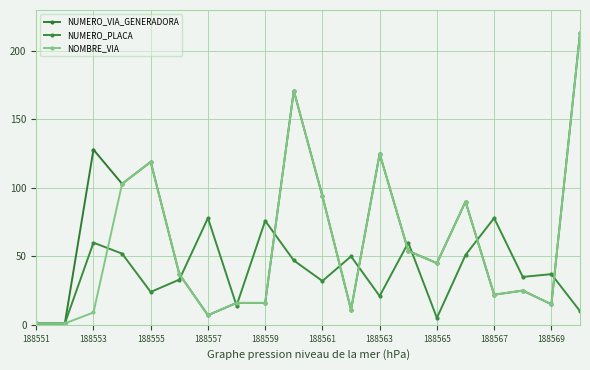

What is the sum of all NUMERO_PLACA values?

765